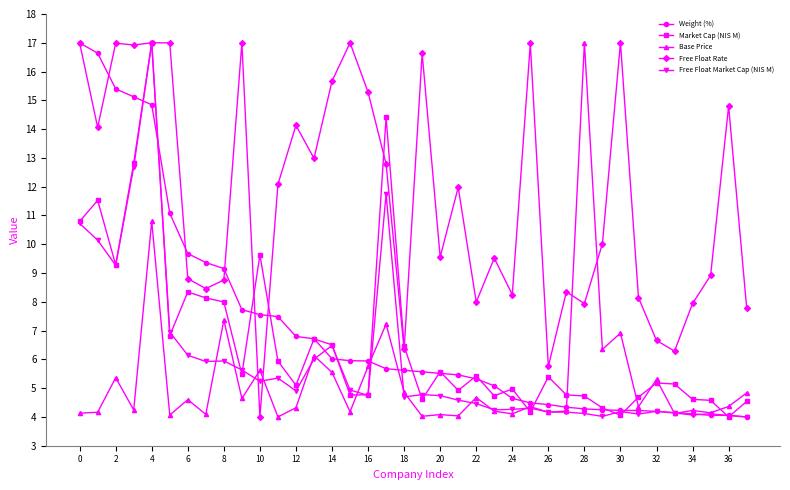

What is the smallest value displayed?

4.0